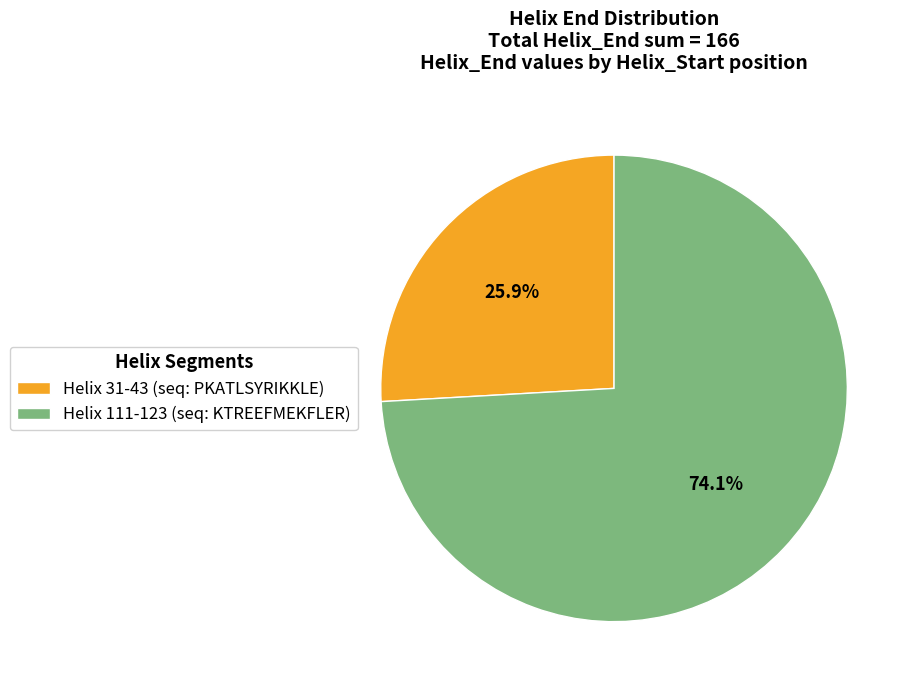

Is the sum of Helix 31-43 (seq: PKATLSYRIKKLE) and Helix 111-123 (seq: KTREEFMEKFLER) greater than half?

Yes